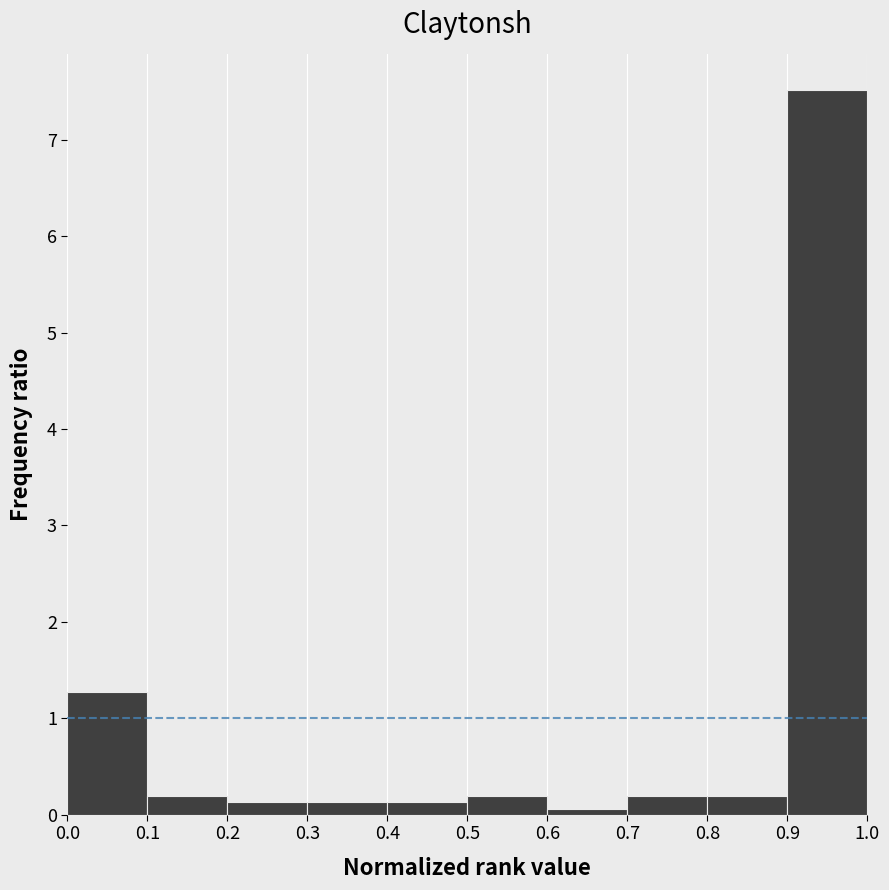

Over which range of the x-axis is the bar tallest?

0.9 to 1.0